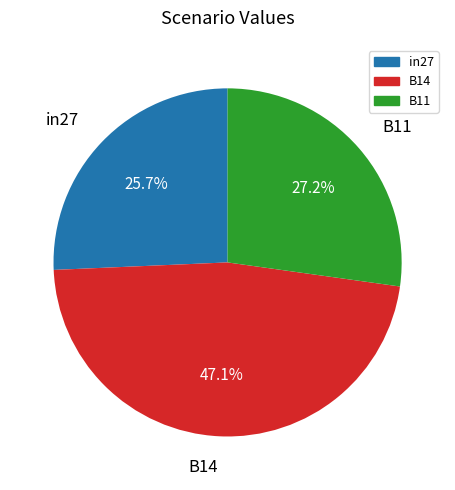

What is the smallest slice in the pie chart?

in27